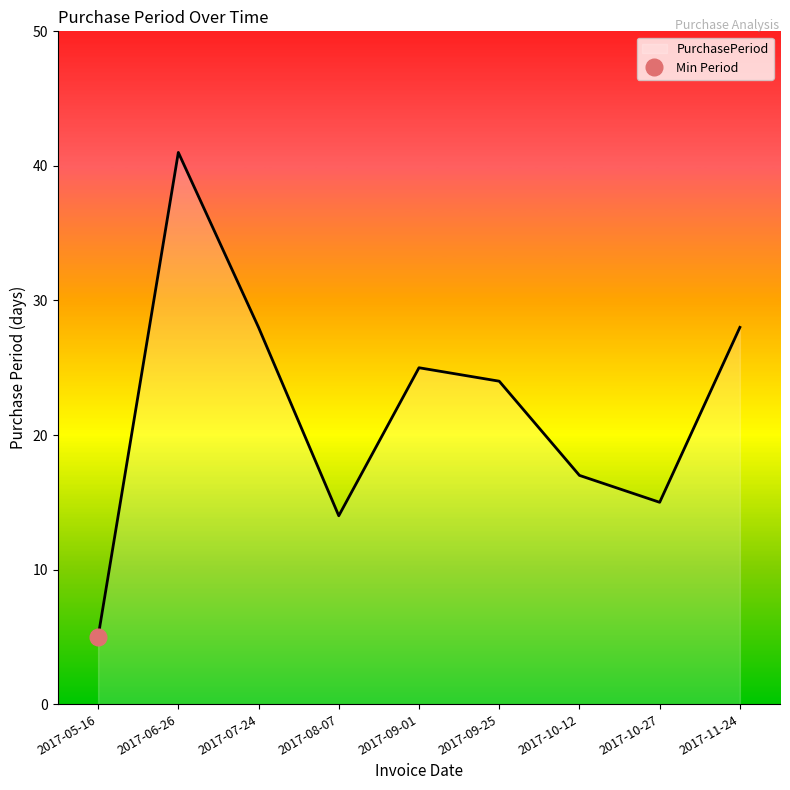

What is the difference between the maximum and second lowest values?

27